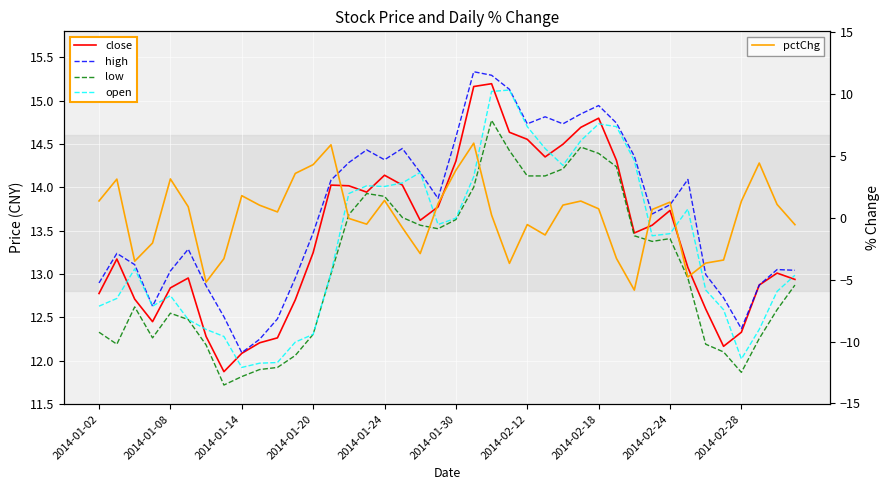

How many data points in close are less than 13?

16